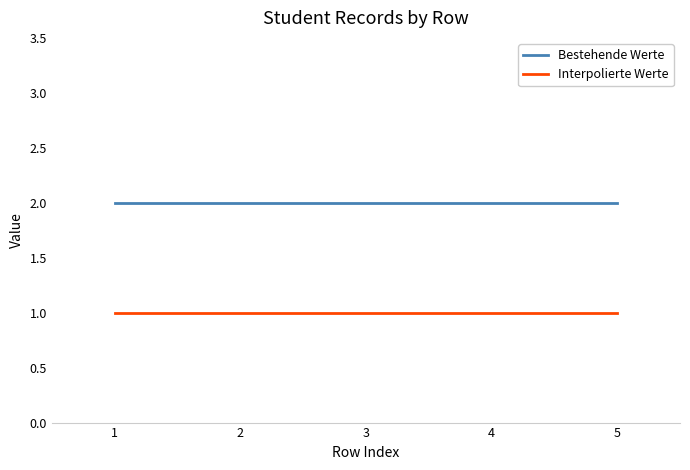

True or false: Bestehende Werte and Interpolierte Werte cross at least once.

False